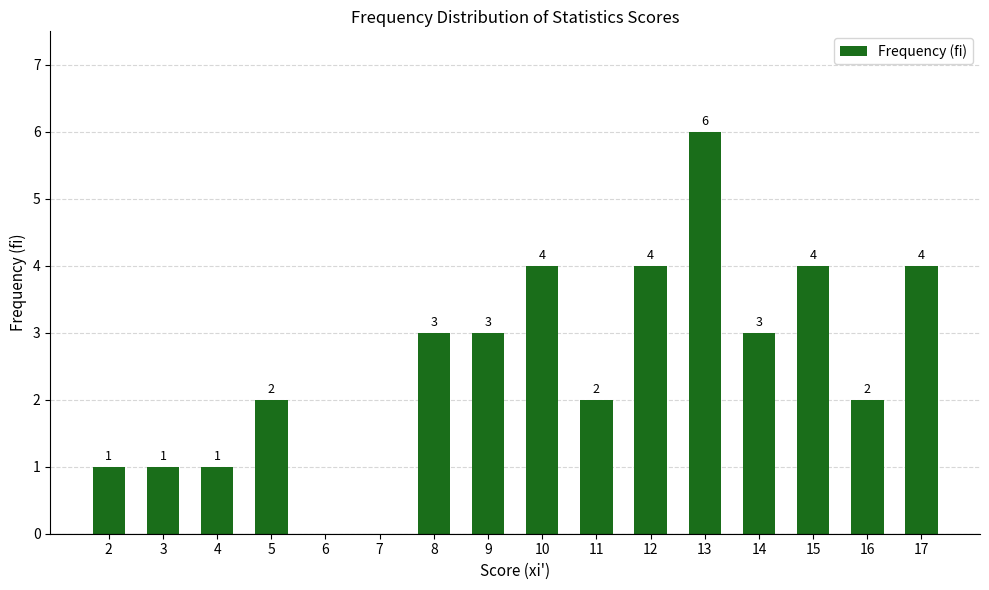

What is the sum of all values?

40